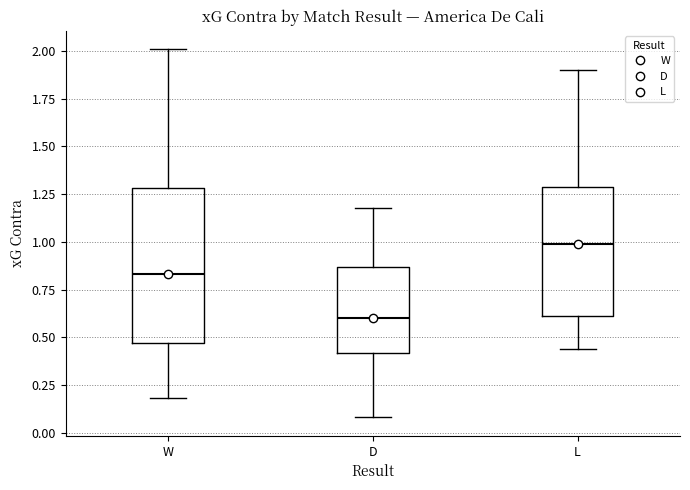

Reading left to right, transcribe this box plot: for each box, give where its median line is, the range the box spans, and where its two whiskers end, as read against the y-axis. The values are not printed on the chart, so give them approximately, as read against the axis.

W: median 0.85, box 0.45 to 1.30, whiskers 0.20 to 2.00
D: median 0.60, box 0.40 to 0.85, whiskers 0.10 to 1.20
L: median 1.00, box 0.60 to 1.30, whiskers 0.45 to 1.90